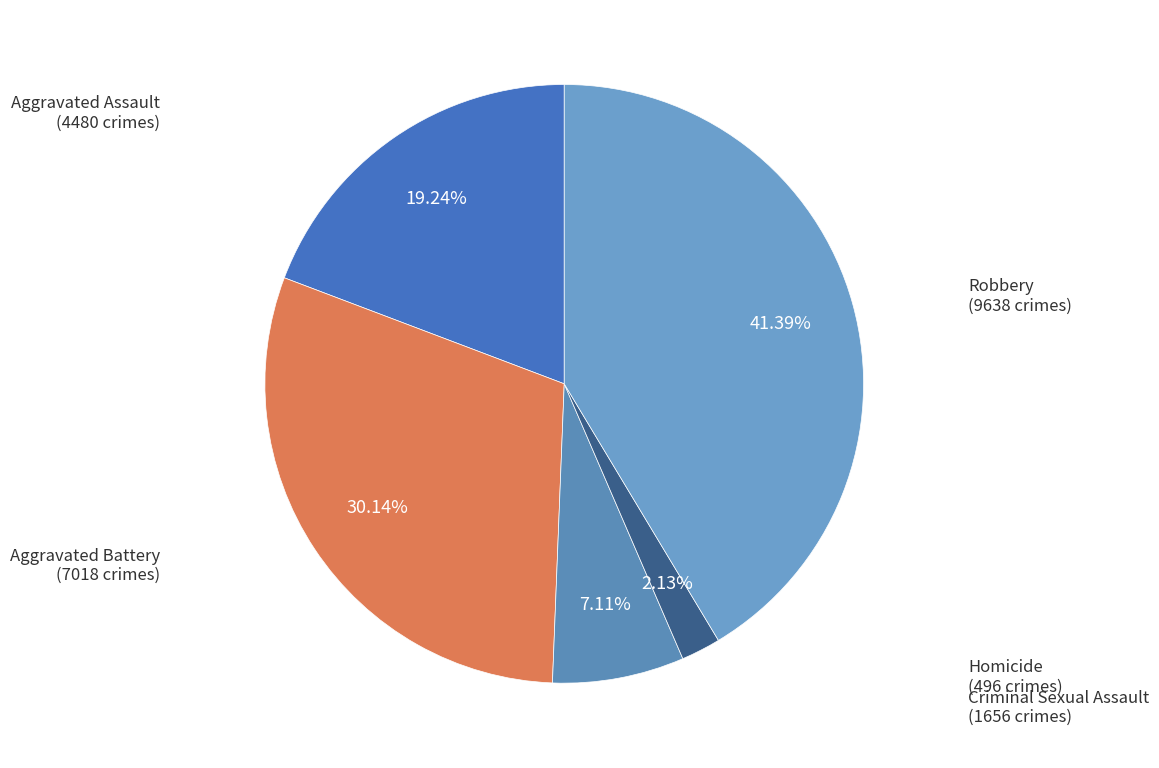

To the nearest percent, what is the difference between the largest and smallest slice percentages?

39%